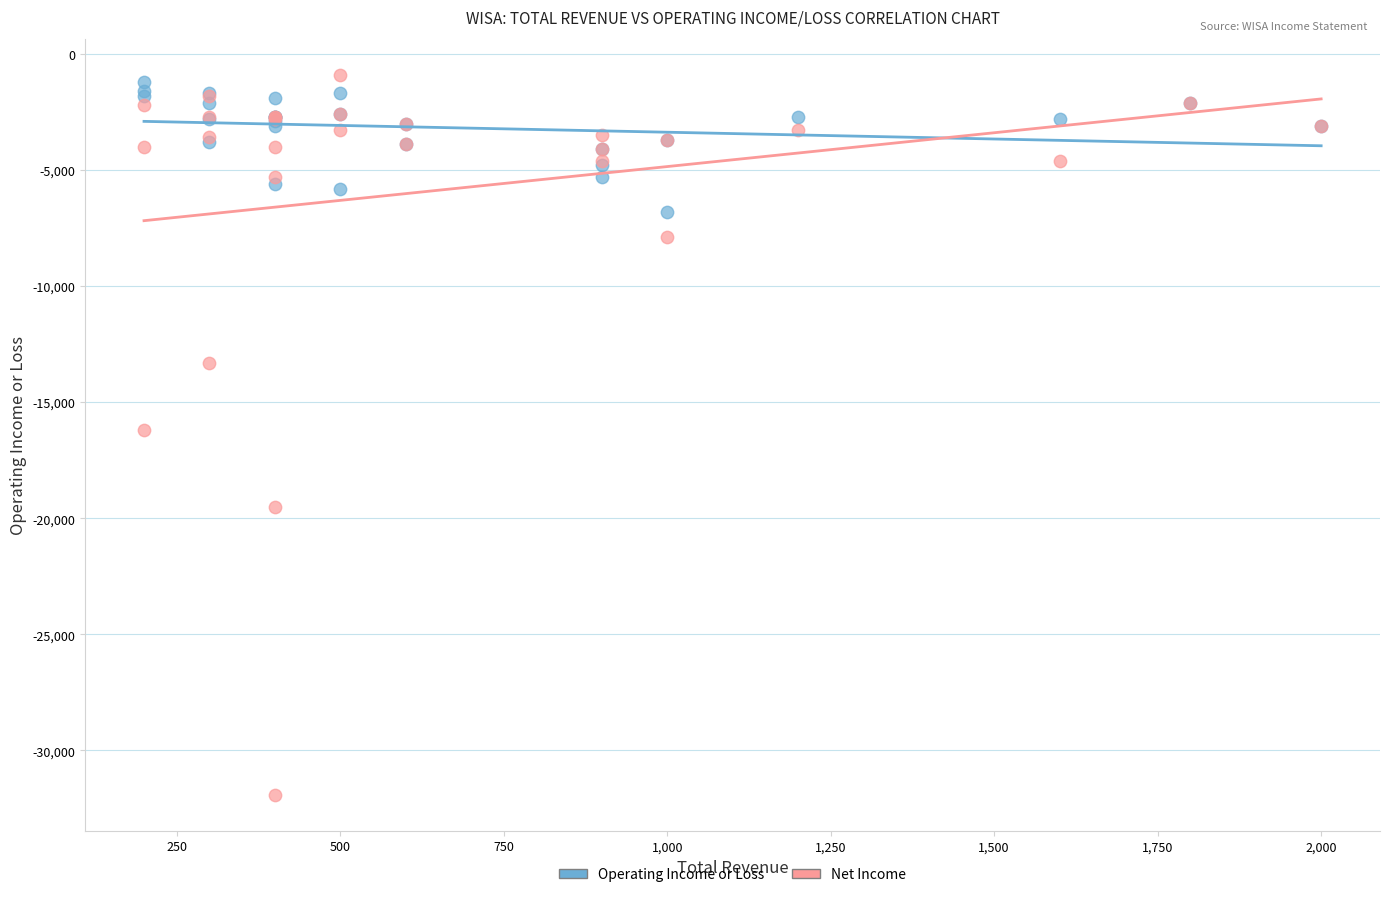

What is the X range (max minus min) for the scatter plot?

1800